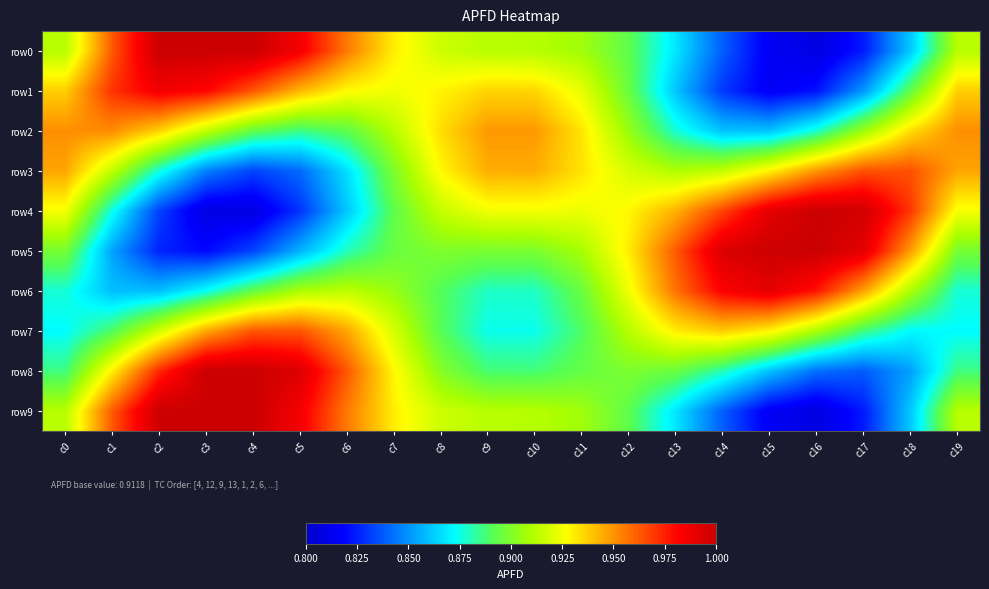

Which series has the largest range (max minus min)?

row0